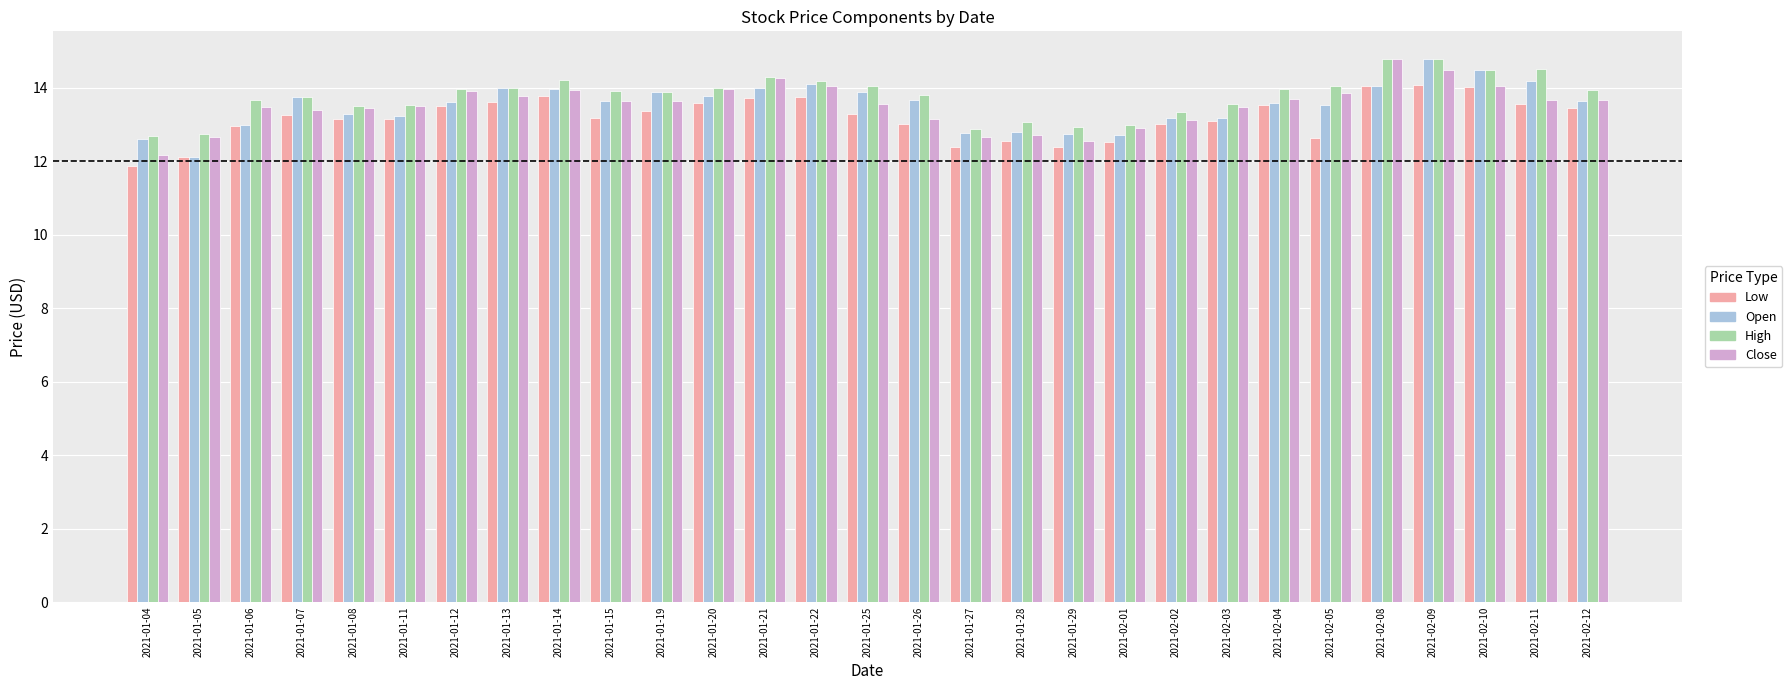

How many bars are there in total?

116